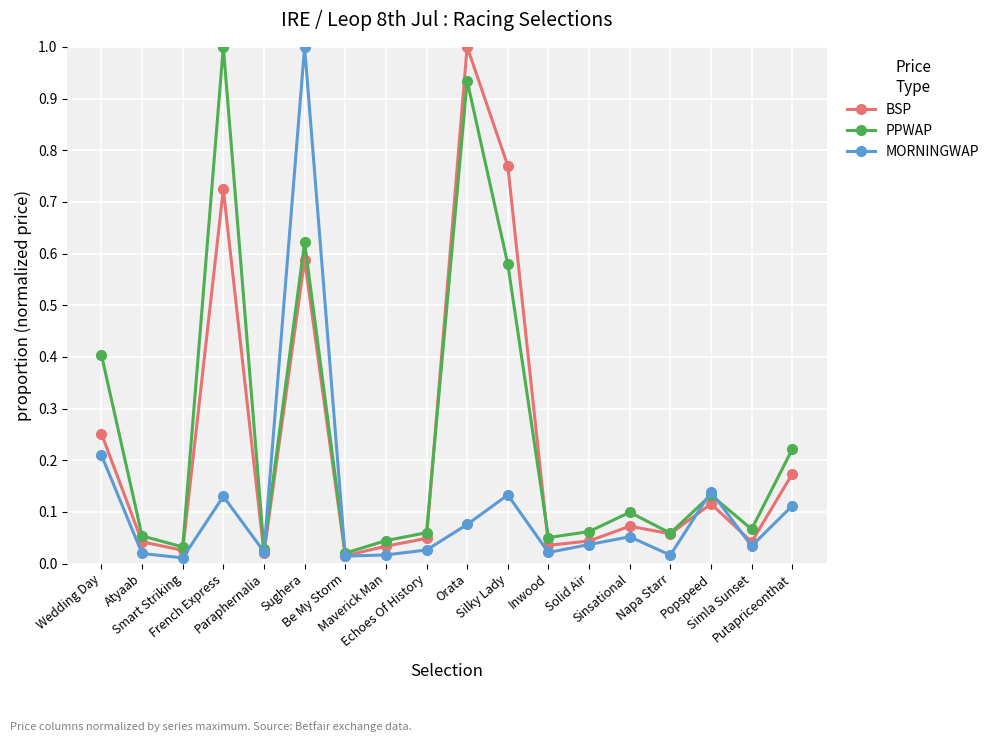

True or false: BSP has more than 0 interior local peaks.

True